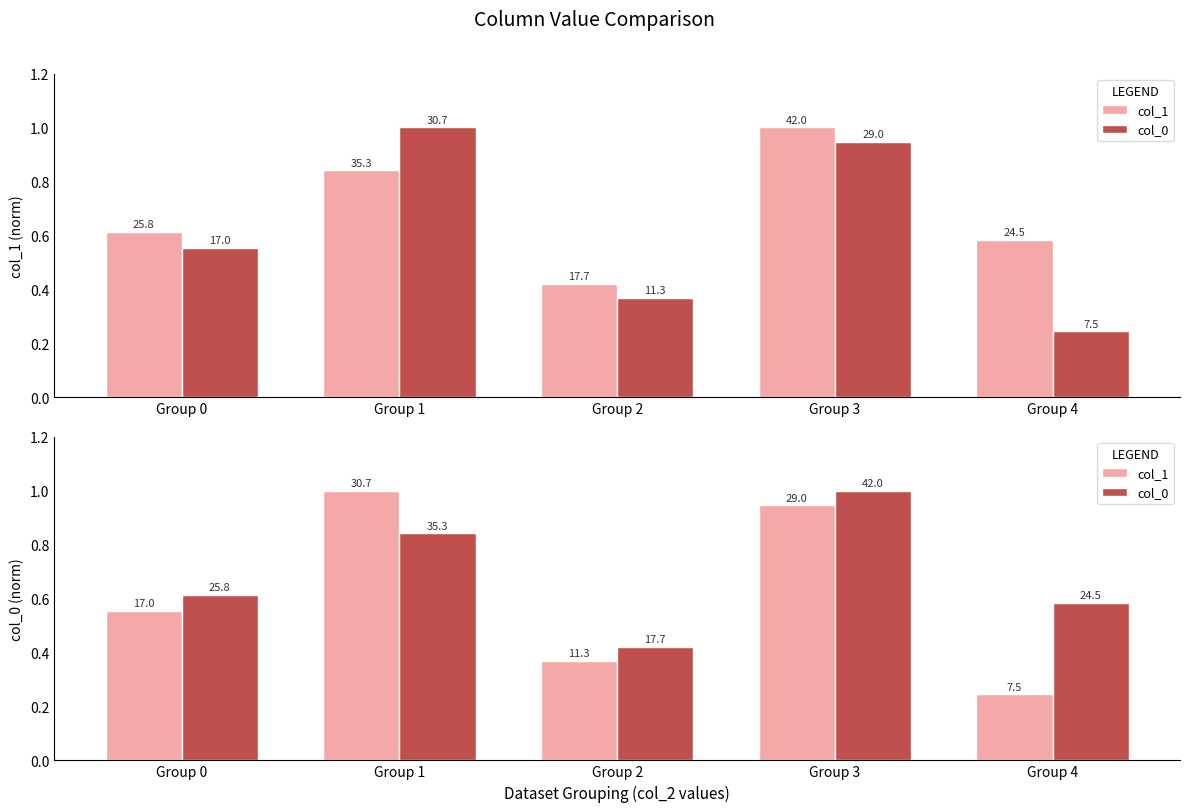

Read the col_0 value at Group 0.

0.6